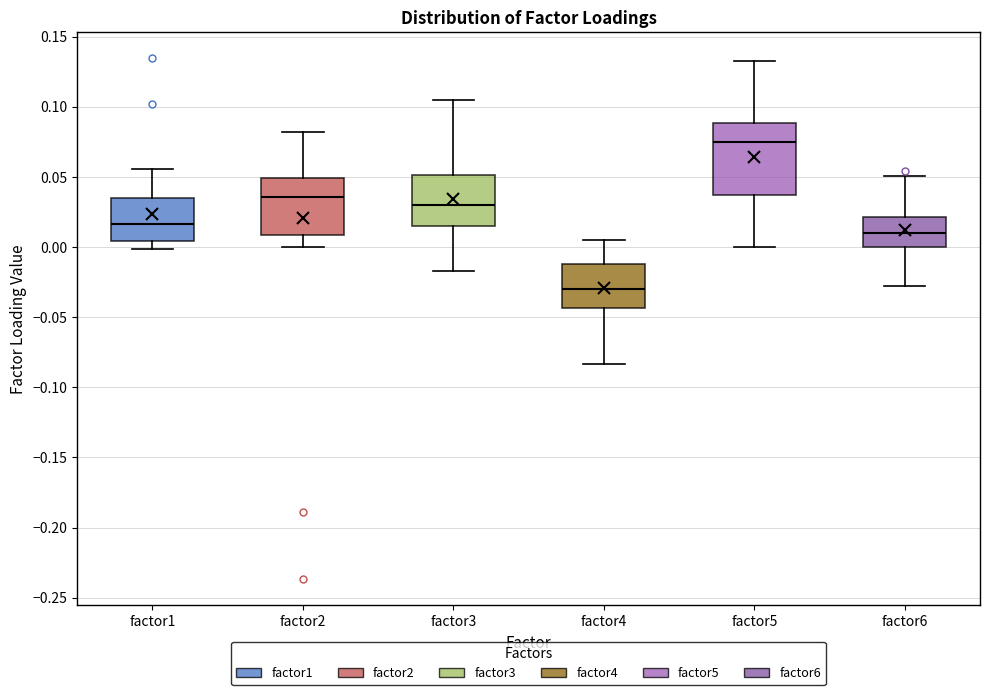

Where does the lower whisker of the box for factor4 end on the y-axis? The values are not printed on the chart, so give them approximately, as read against the axis.

-0.085